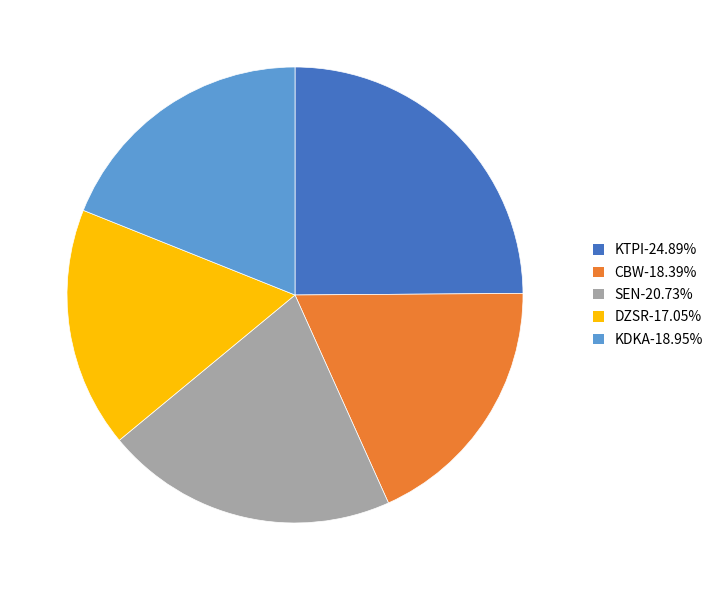

Is the sum of KTPI-24.89% and DZSR-17.05% greater than half?

No